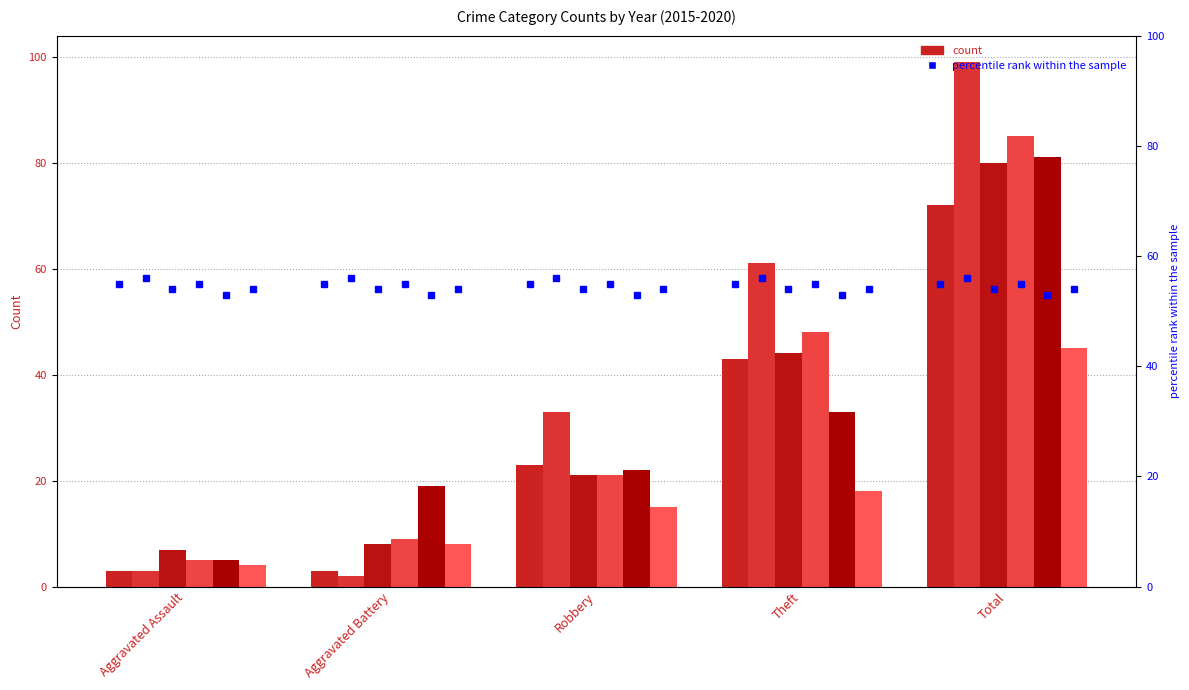

What is the minimum value for 2020?

4